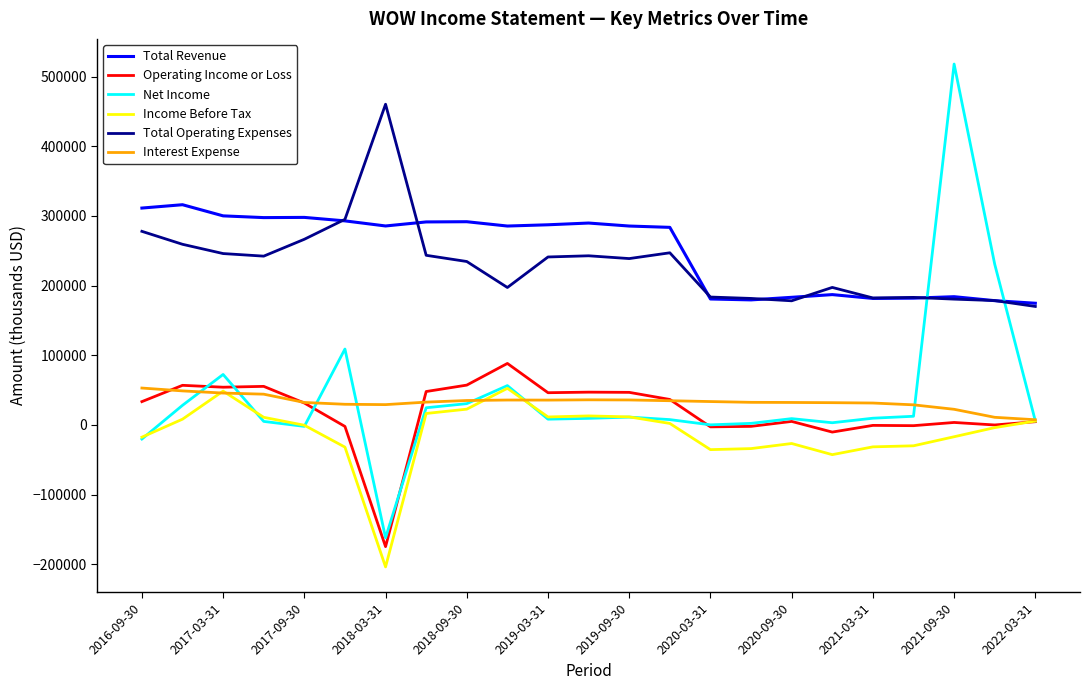

True or false: Total Operating Expenses and Income Before Tax intersect in this chart.

False